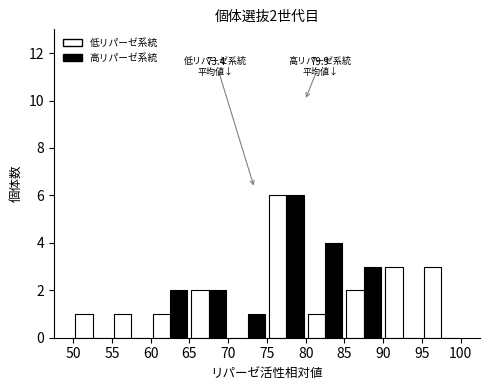

In the 高リパーゼ系統 series, which range on the x-axis has the tallest bar?

75 to 80